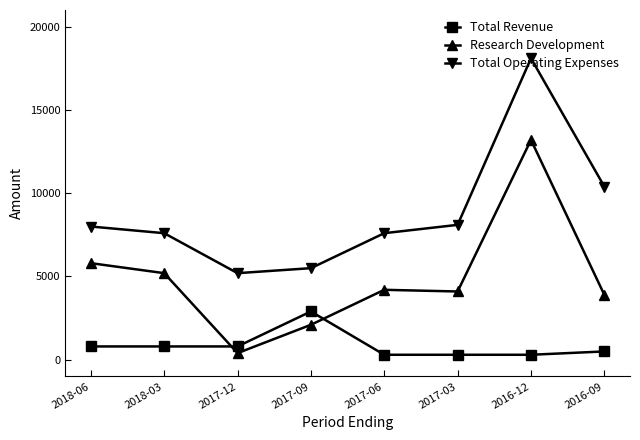

At which label is Research Development closest to 6800?

2018-06